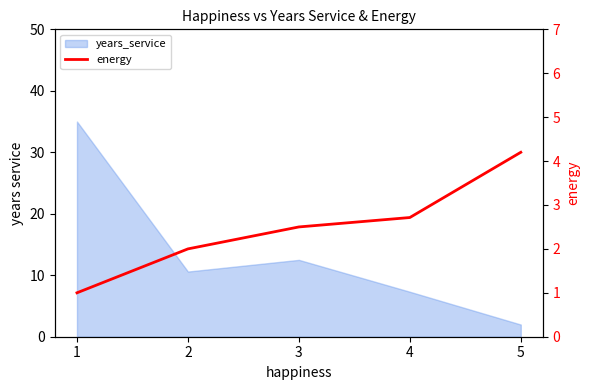

What is the approximate value at 4?

2.7